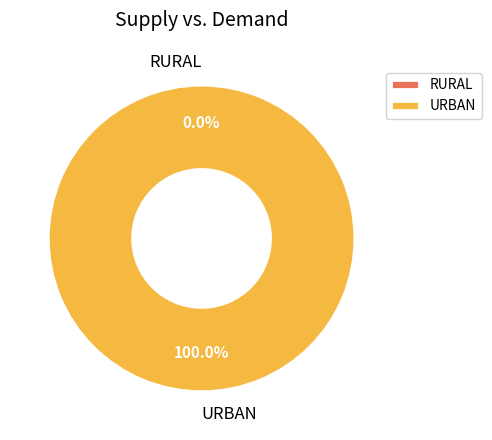

To the nearest percent, what is the combined percentage of RURAL and URBAN?

100%